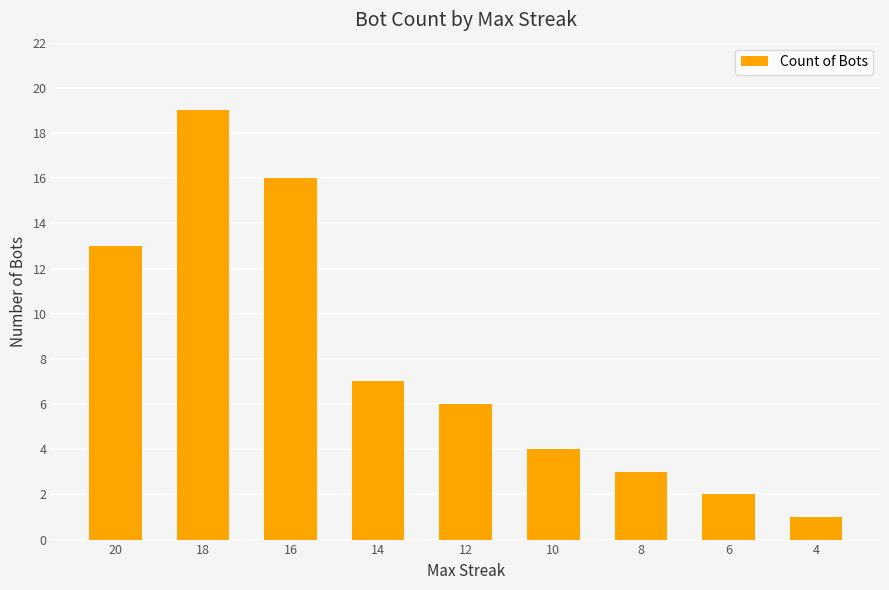

Is it true that the value at 14 is 11?

False